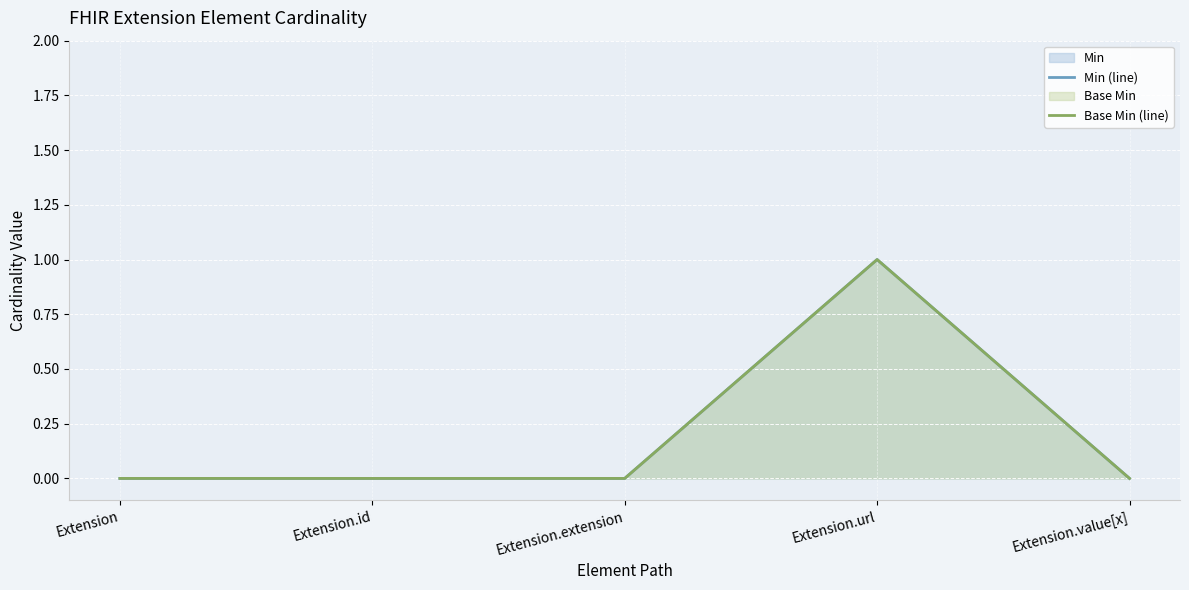

The value of Base Min (line) at Extension.url is 1. True or false?

True